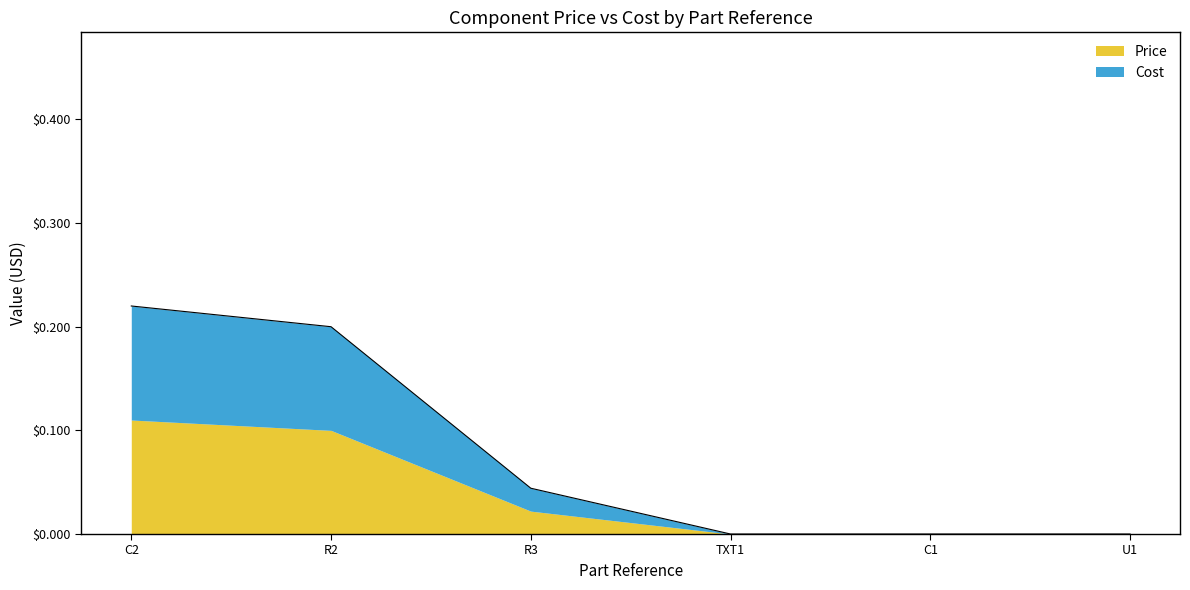

What is the greatest value displayed?

0.2